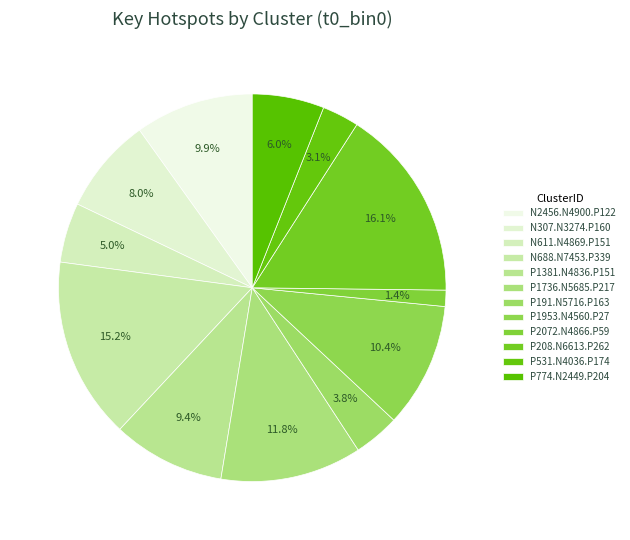

Does P774.N2449.P204 account for over 50% of the chart?

No